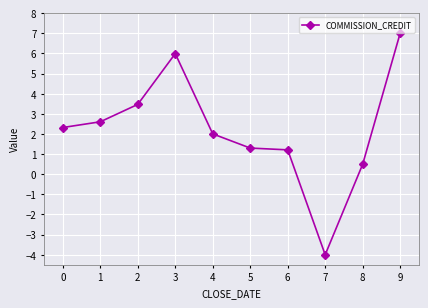

What is the change in value from 3 to 9?

+1.0